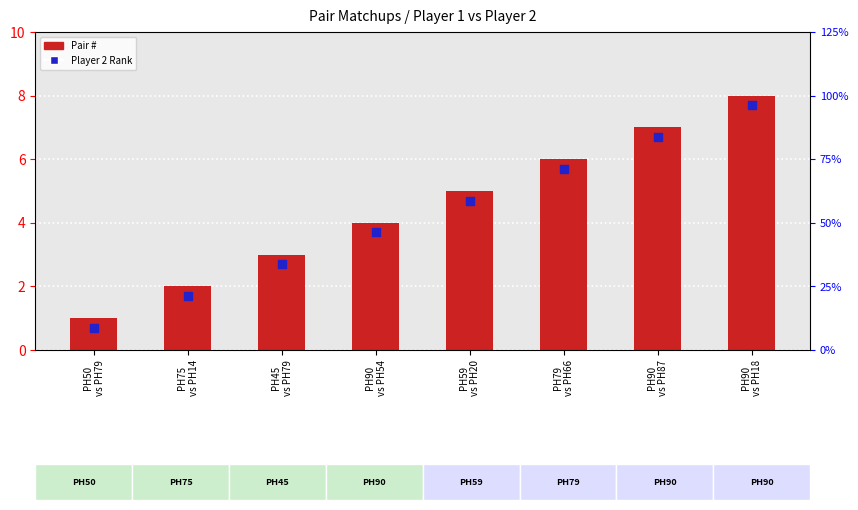

What are all the series names shown in the legend?

Pair #, Player 2 Rank